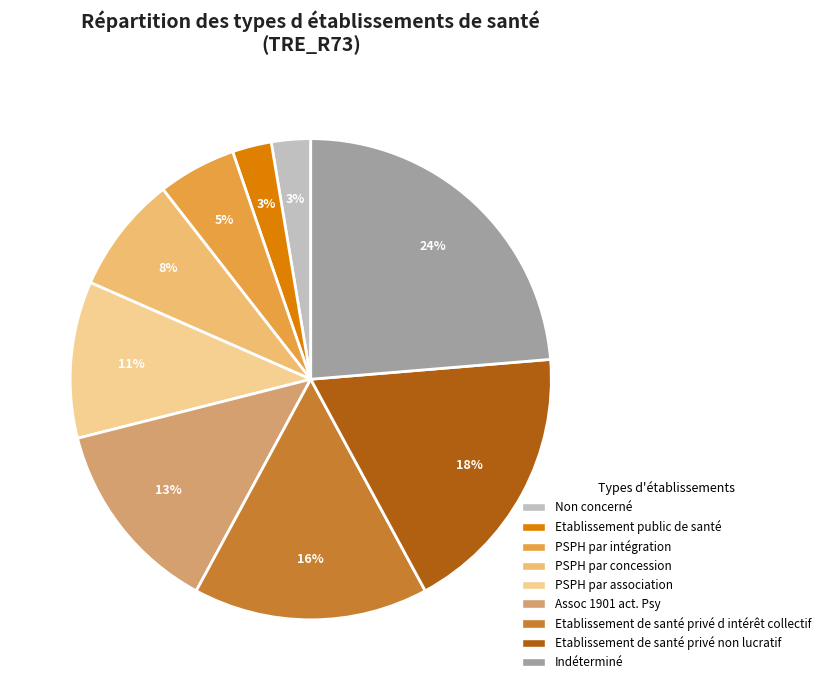

What percentage is the Indéterminé slice, to the nearest percent?

24%